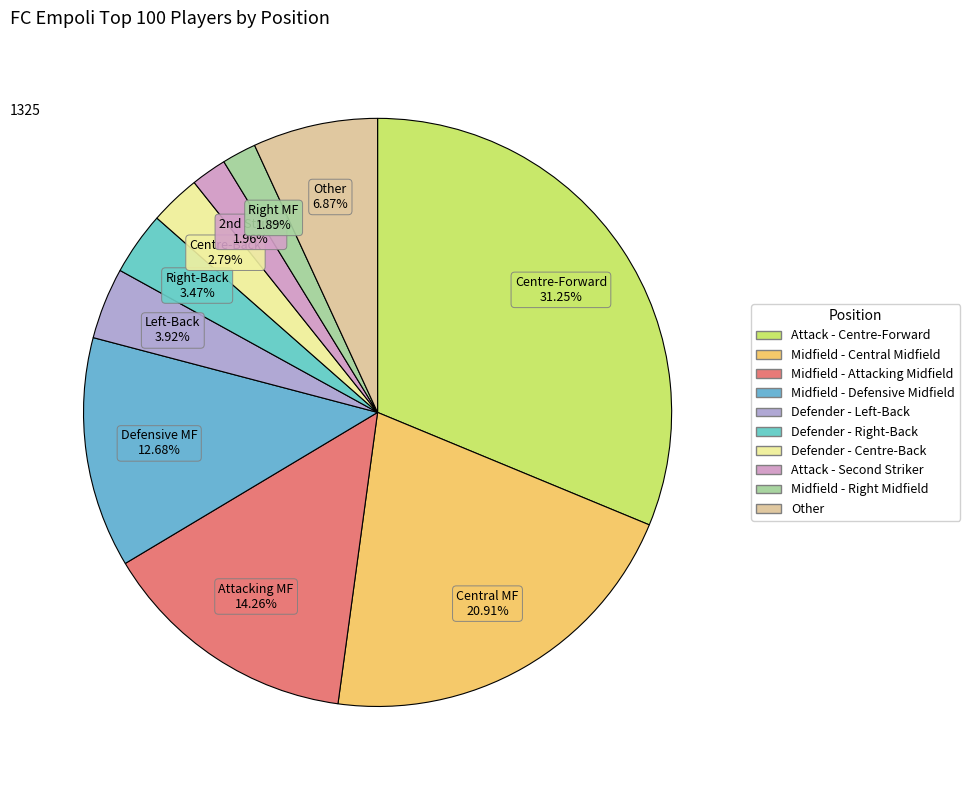

To the nearest percent, what is the average slice percentage?

10%